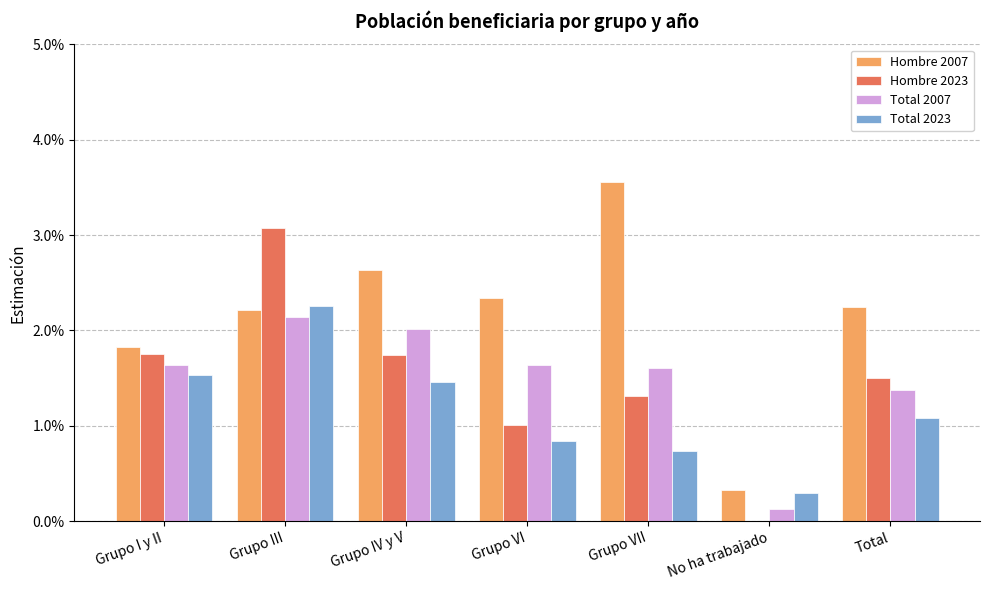

Are the bars horizontal?

No